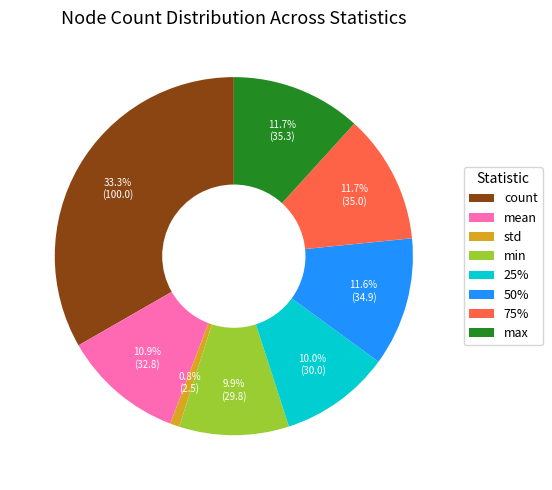

What is the ratio of the value at 25% to the value at std?

12.0